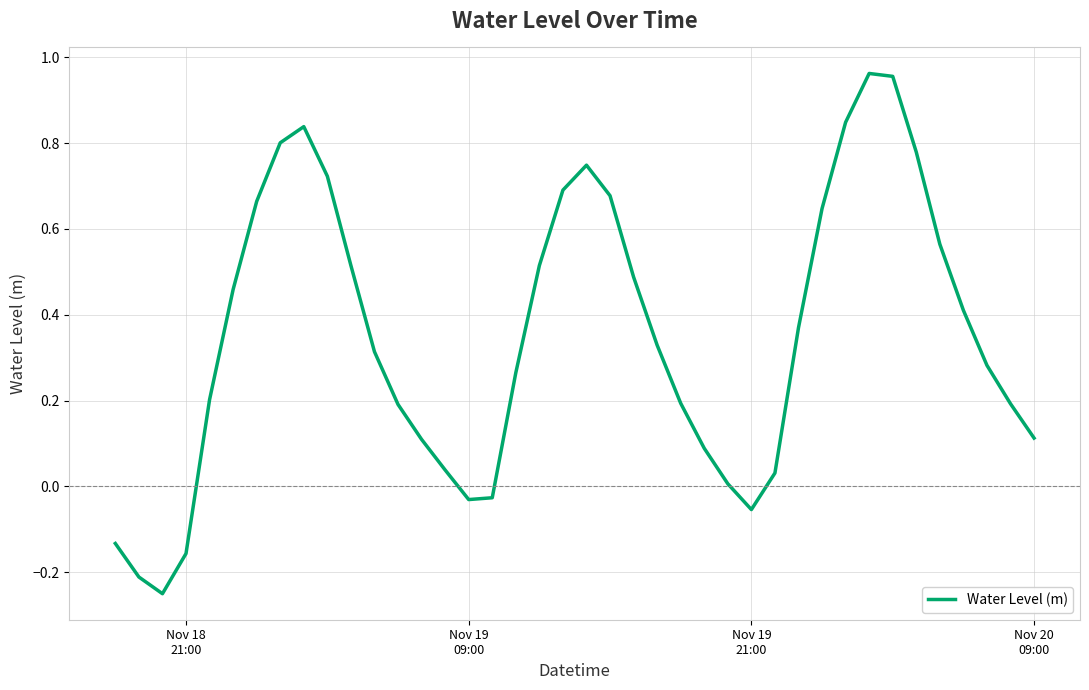

What is the difference between the maximum and minimum values?

1.2